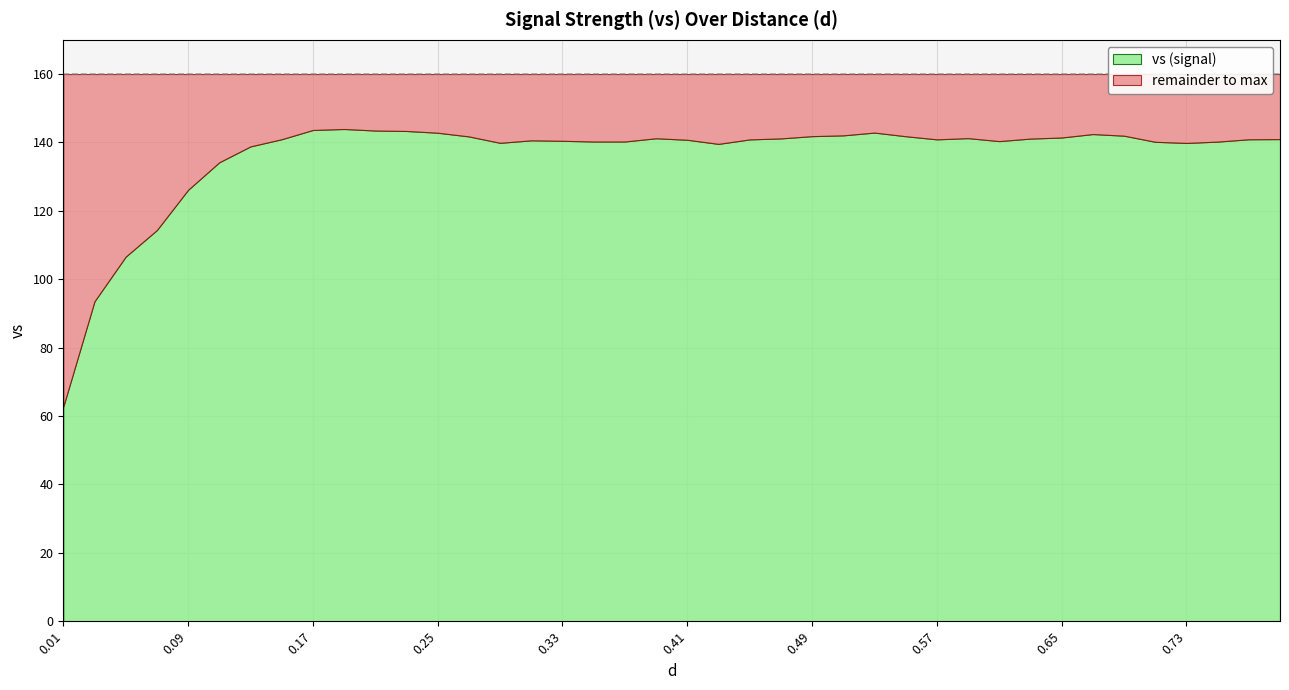

How many lines are shown in the chart?

1